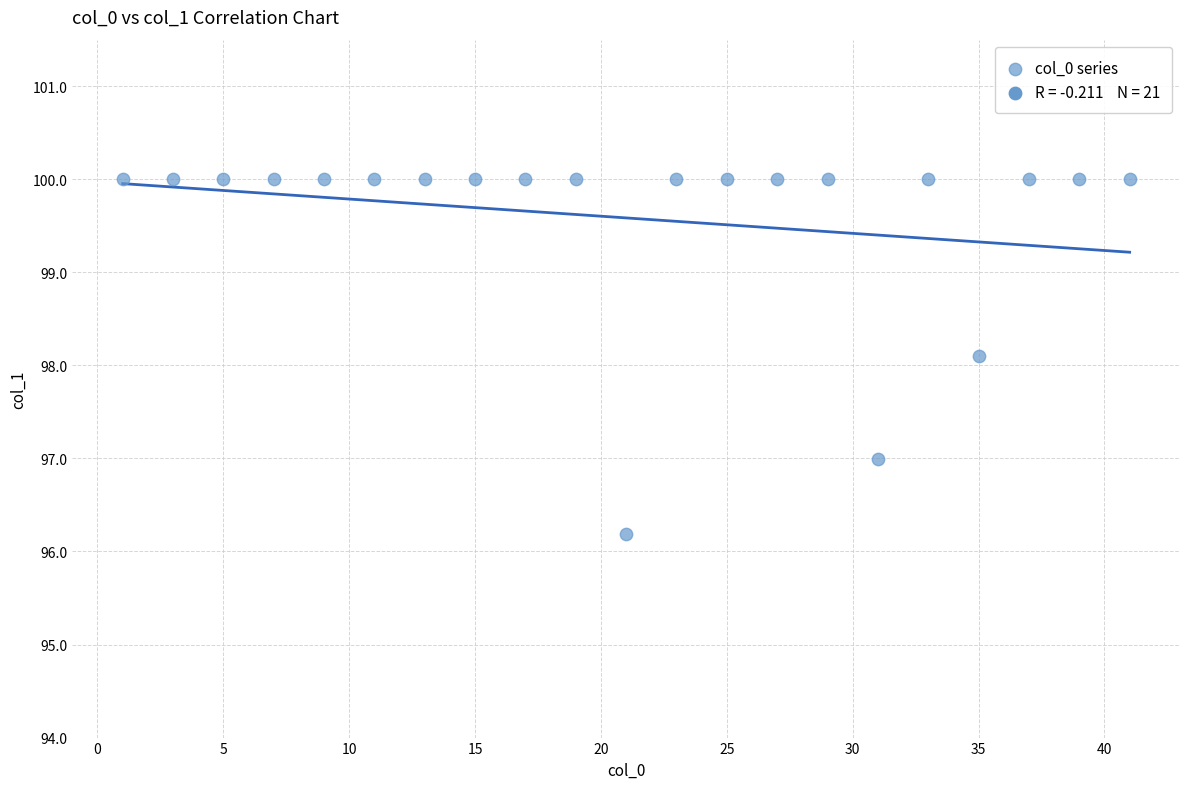

What is the range of Y values (max minus min)?

3.8